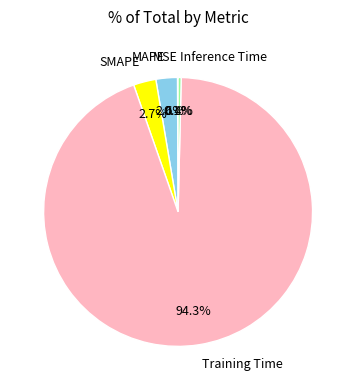

Is there any slice that represents more than half of the pie?

Yes